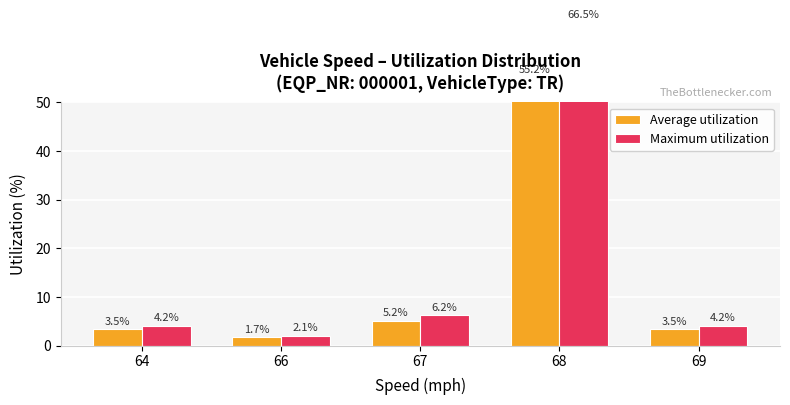

The Average utilization series shows 2.8 at 67. True or false?

False